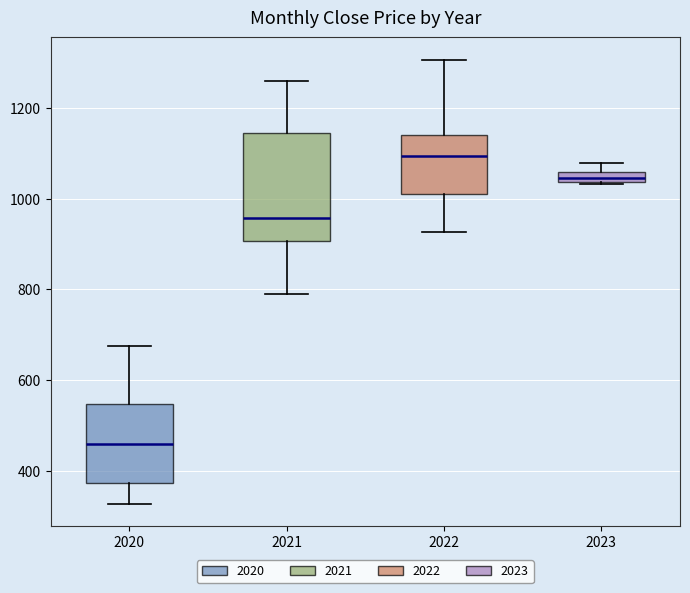

Which box has the highest median line?

2022